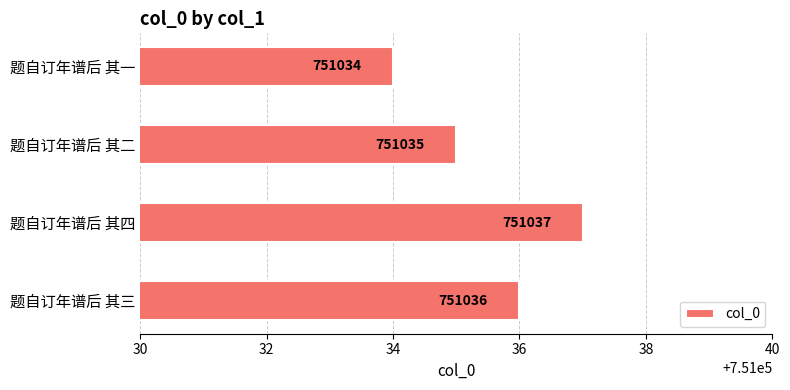

At which category does the chart reach its minimum across all series?

题自订年谱后 其一